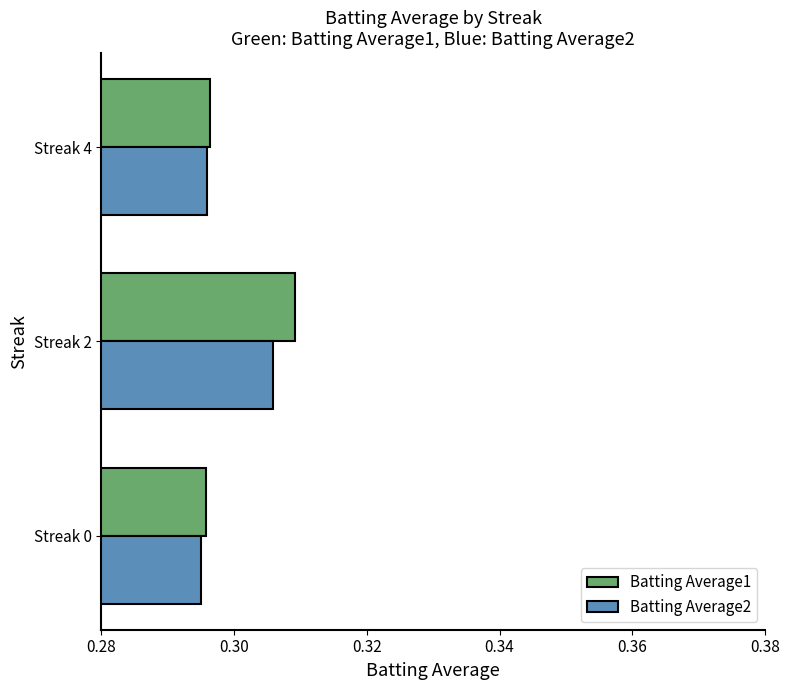

List the series in order of their peak value, highest first.

Batting Average1, Batting Average2